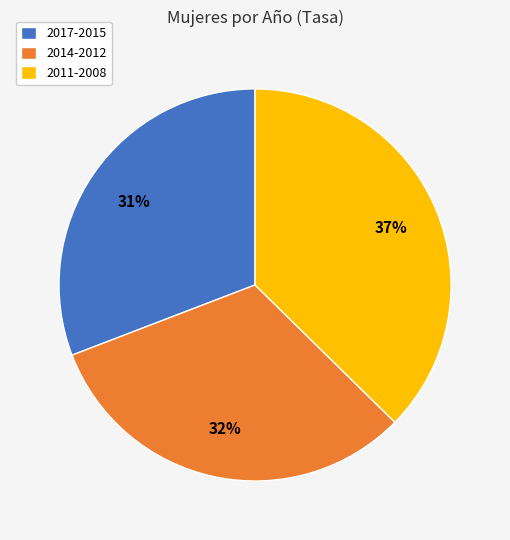

Does any single category account for the majority?

No